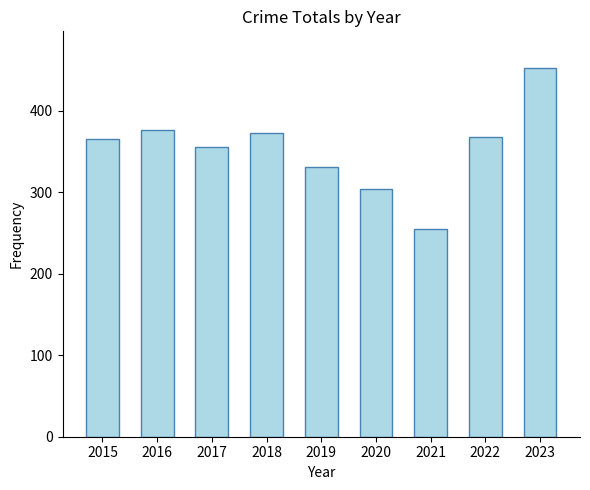

The value at 2020 is 487. True or false?

False